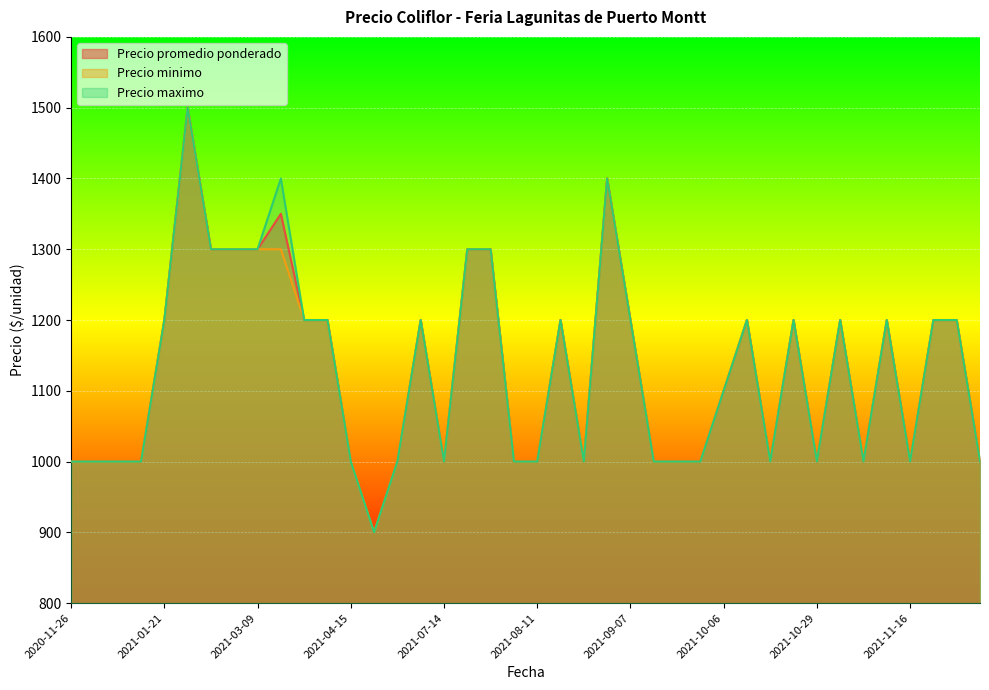

True or false: Precio maximo and Precio promedio ponderado cross at least once.

False